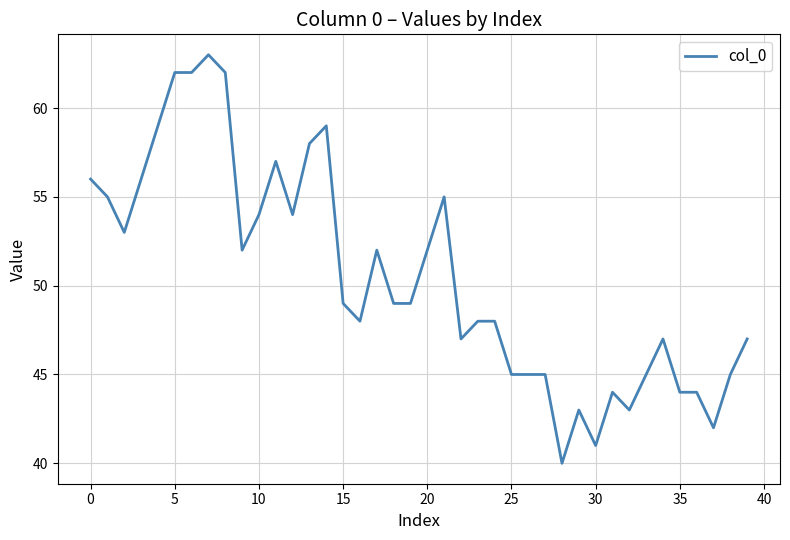

What is the greatest value displayed?

63